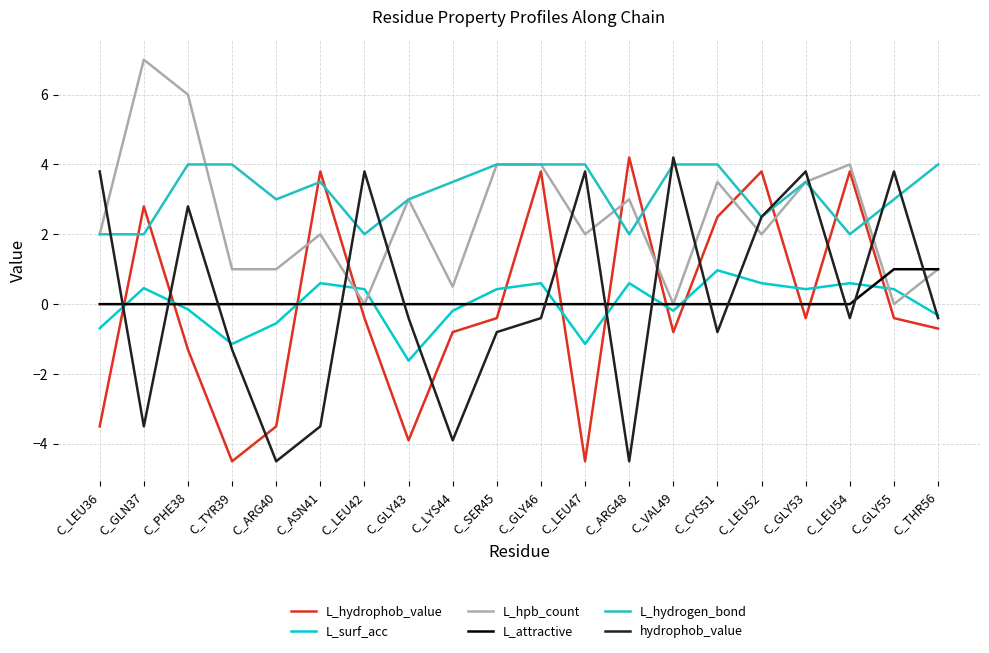

What is the difference between the maximum and second lowest values in the L_hydrophob_value series?

8.7